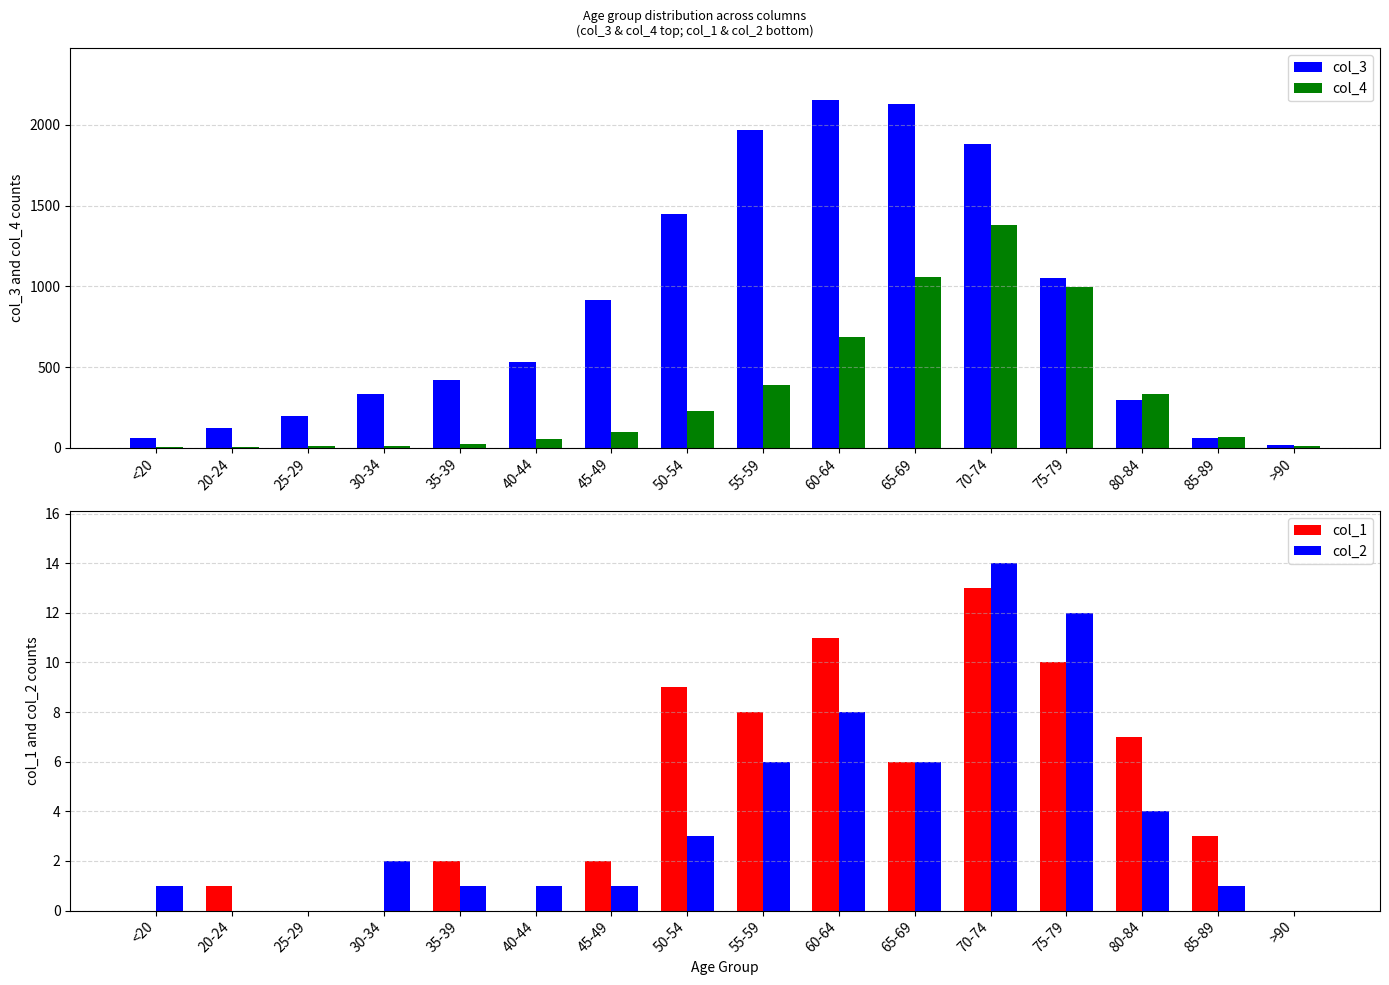

How many values in col_2 are above zero?

13